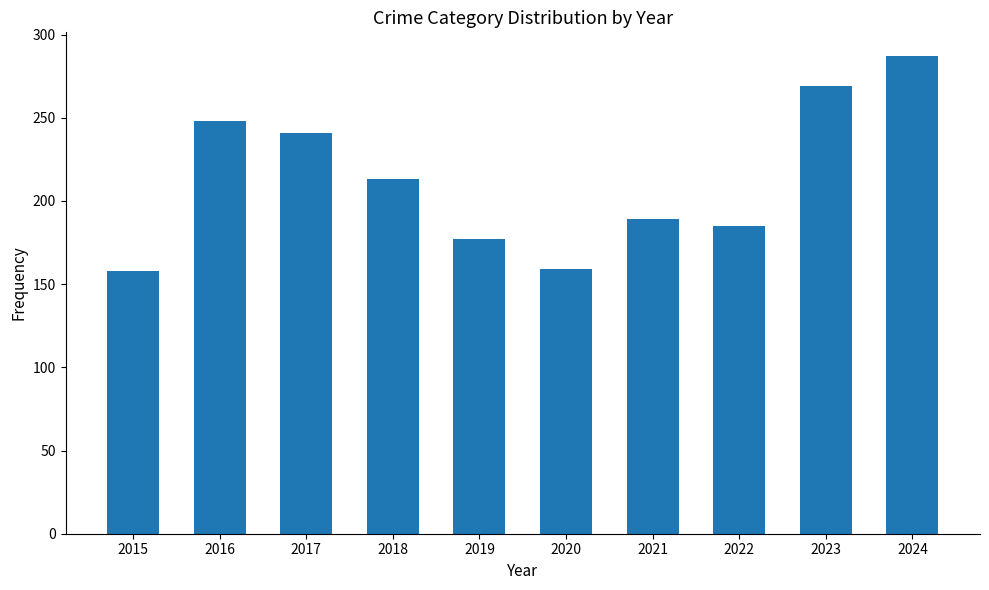

What is the maximum value shown in the chart?

287